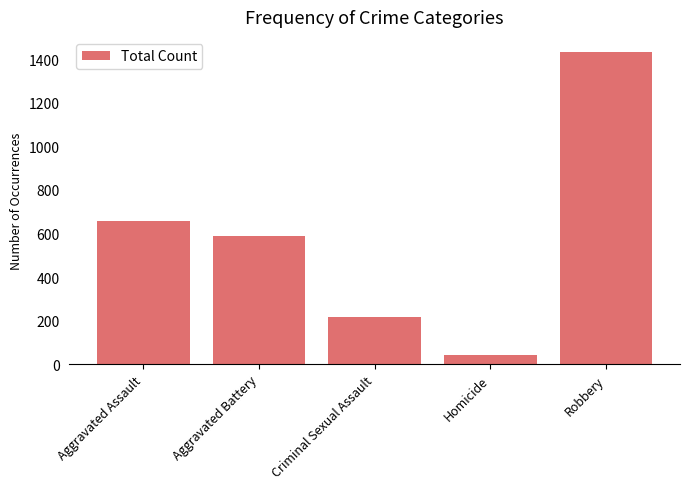

How many data points does each series have?

5